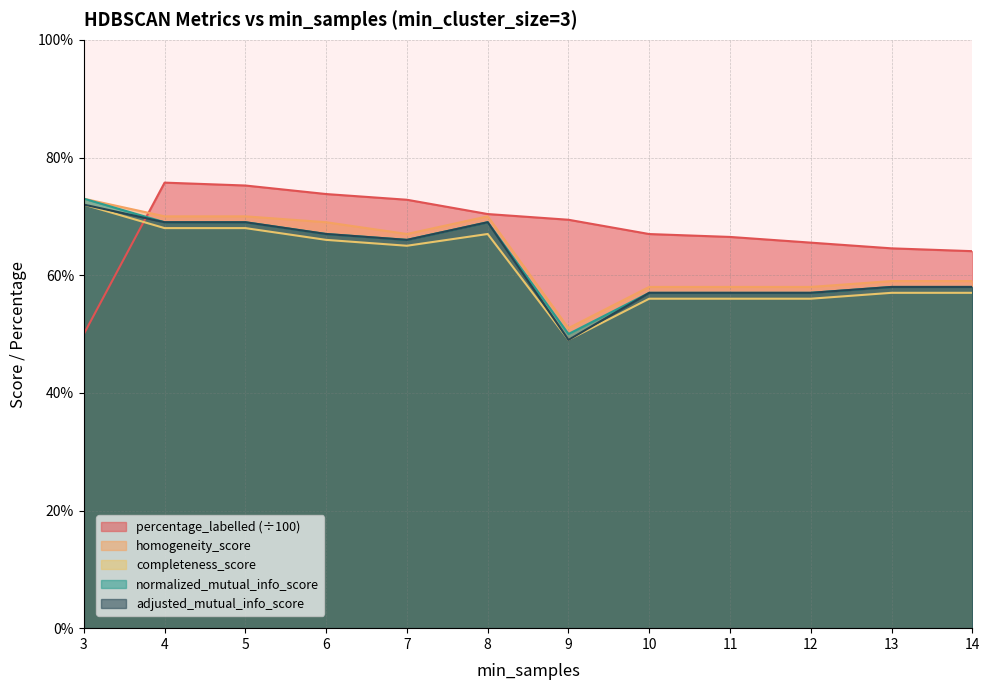

At 3, list the series in order from largest to smallest.

homogeneity_score, normalized_mutual_info_score, completeness_score, adjusted_mutual_info_score, percentage_labelled